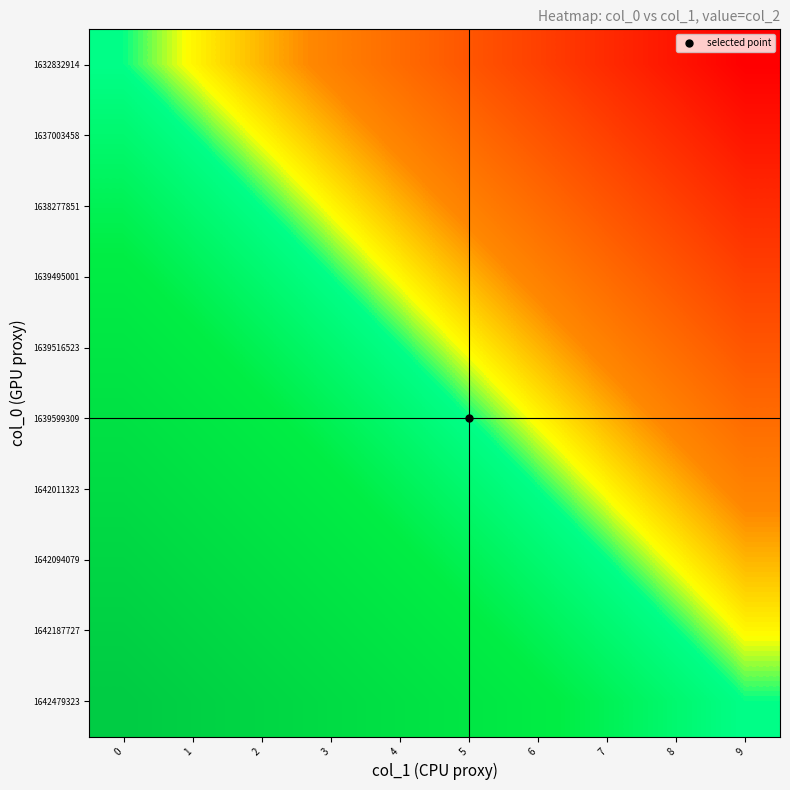

How many categories are shown in the chart?

10